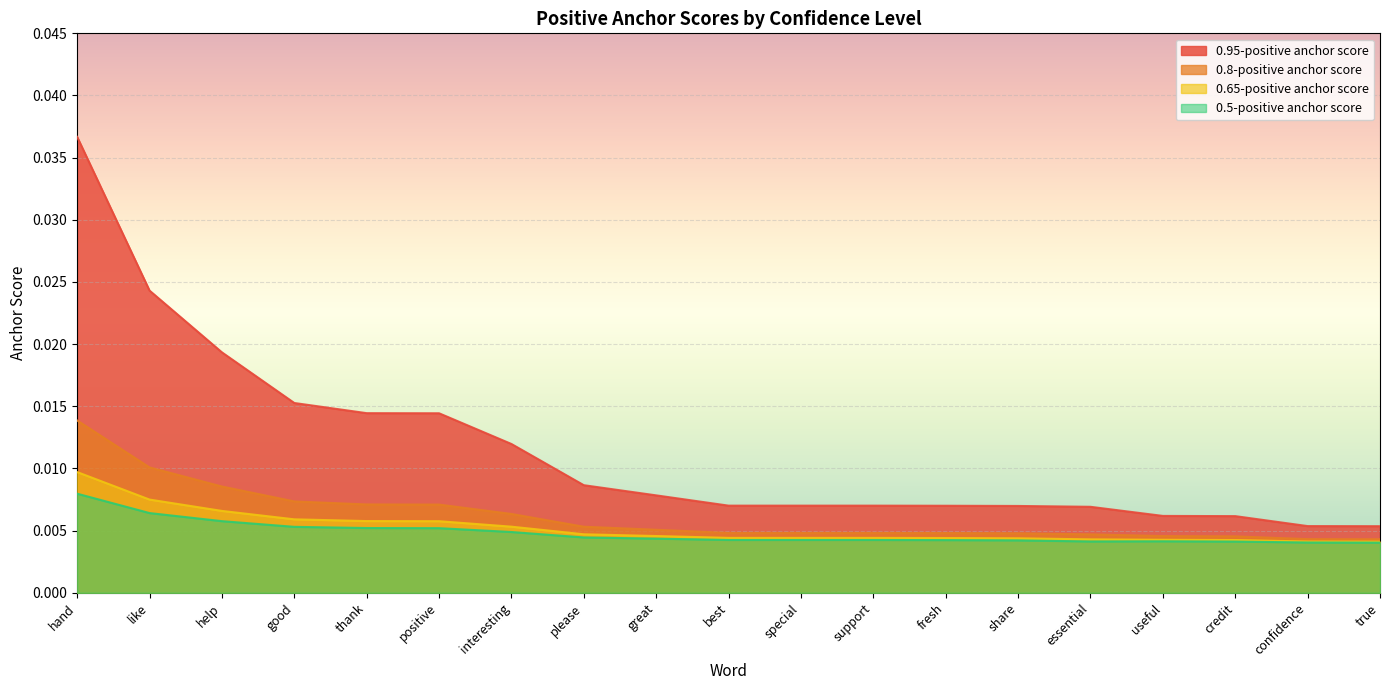

What is the label of the 16th point from the right?

good